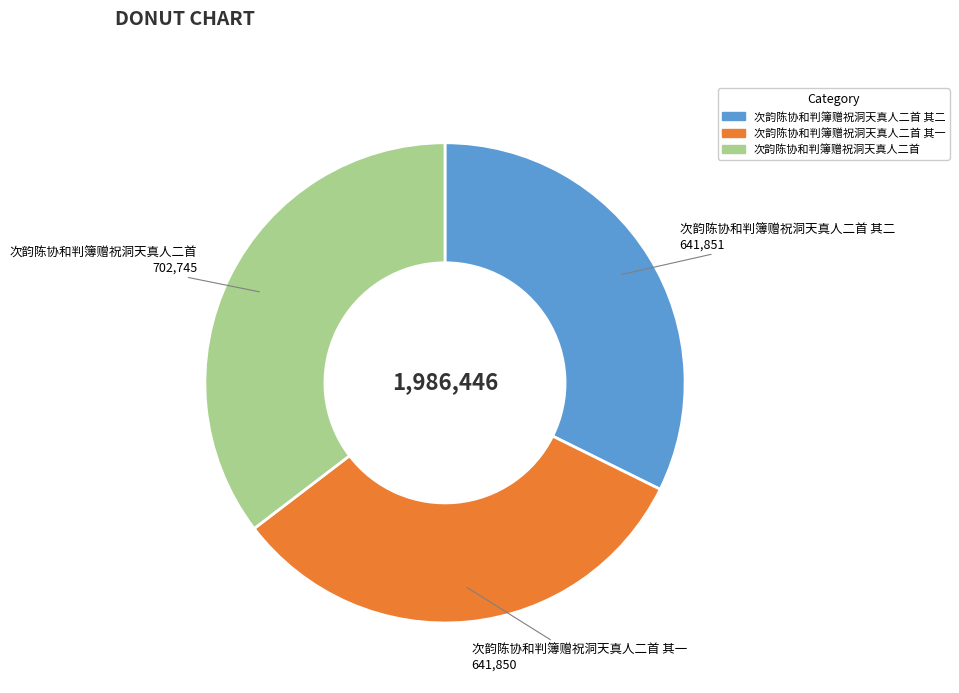

Which slice is the largest?

次韵陈协和判簿赠祝洞天真人二首